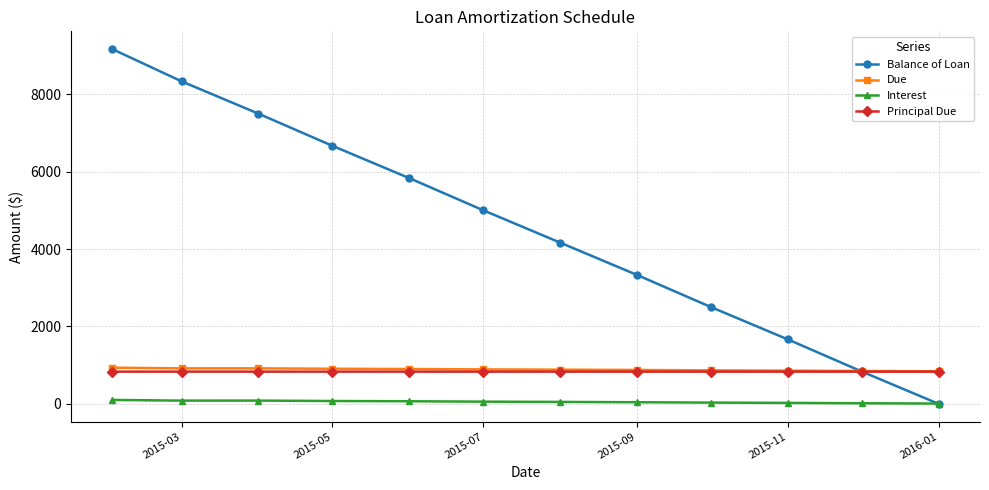

True or false: Interest and Principal Due intersect in this chart.

False